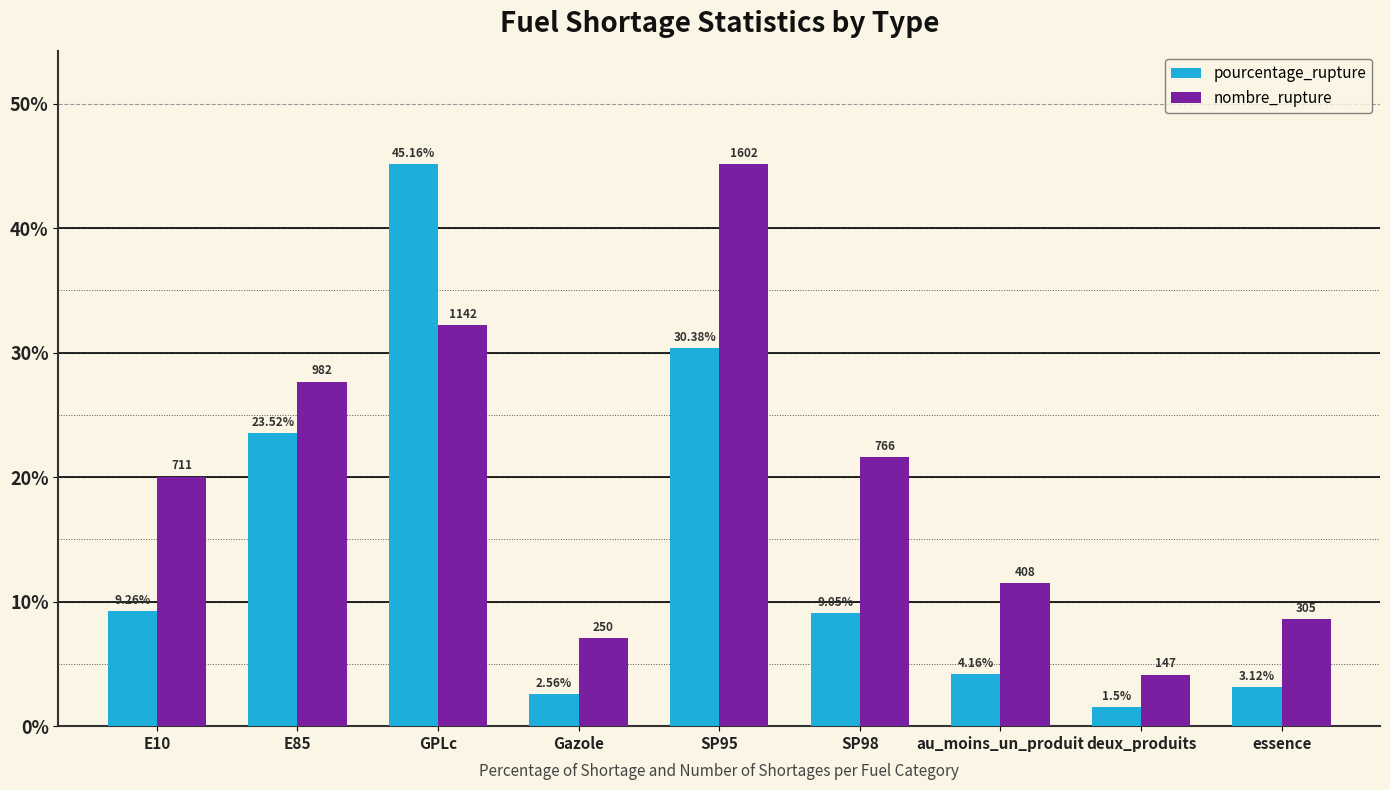

Count the number of categories in the chart.

9